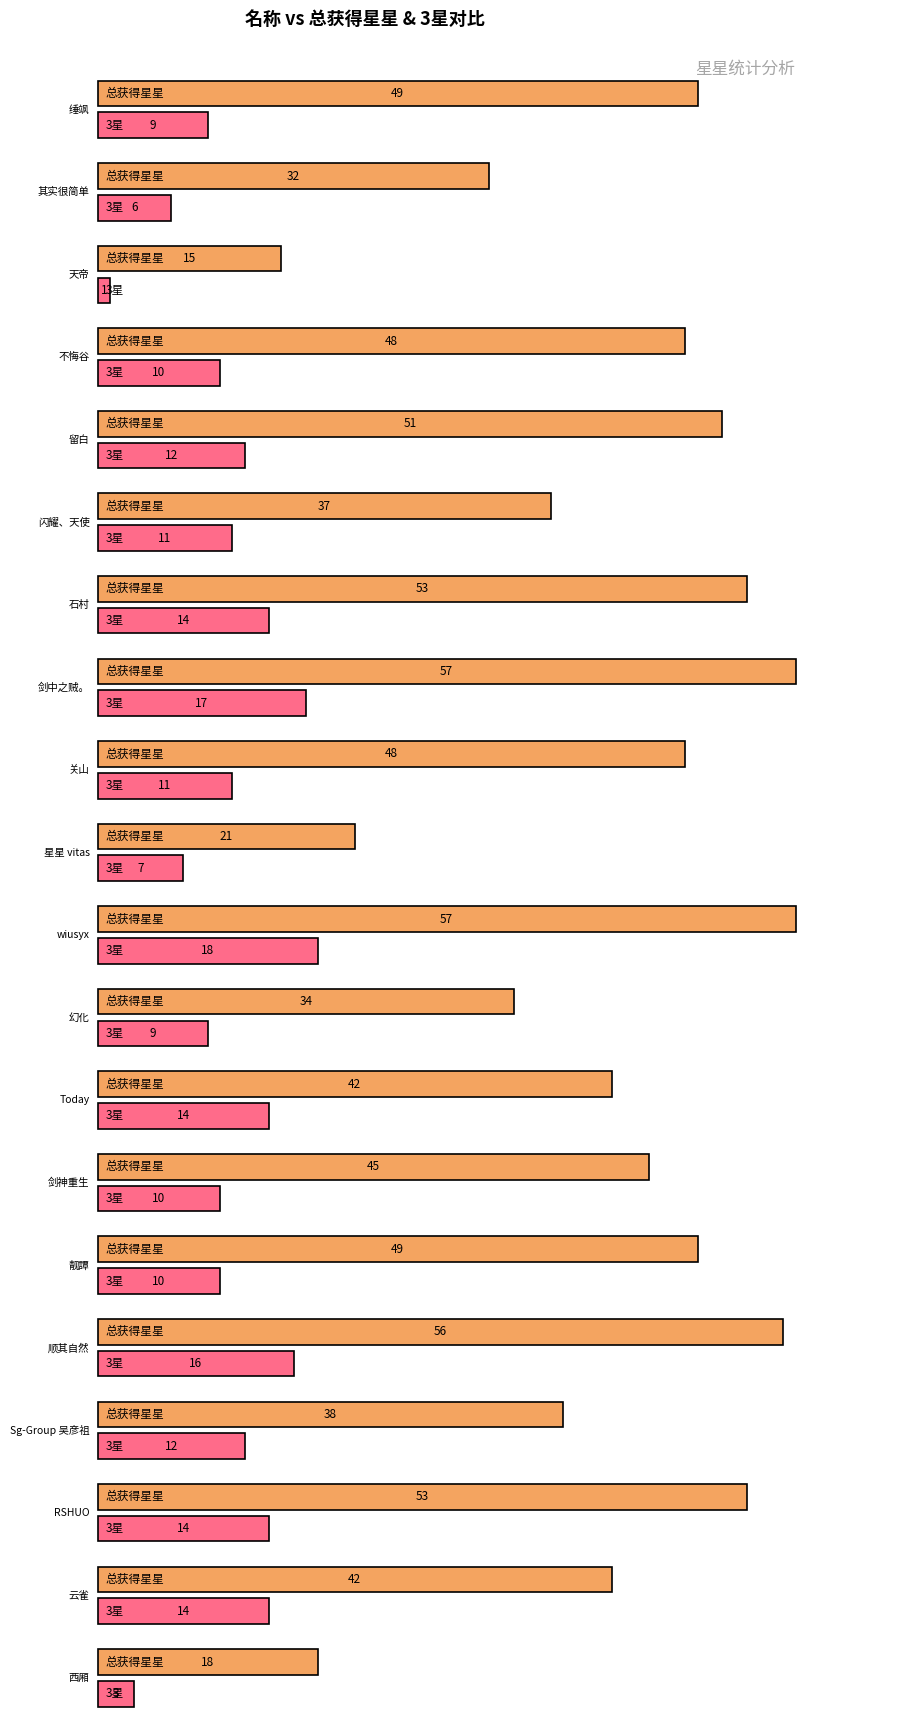

What is the sum of the 3星 values at 西厢 and 闪耀、天使?

14